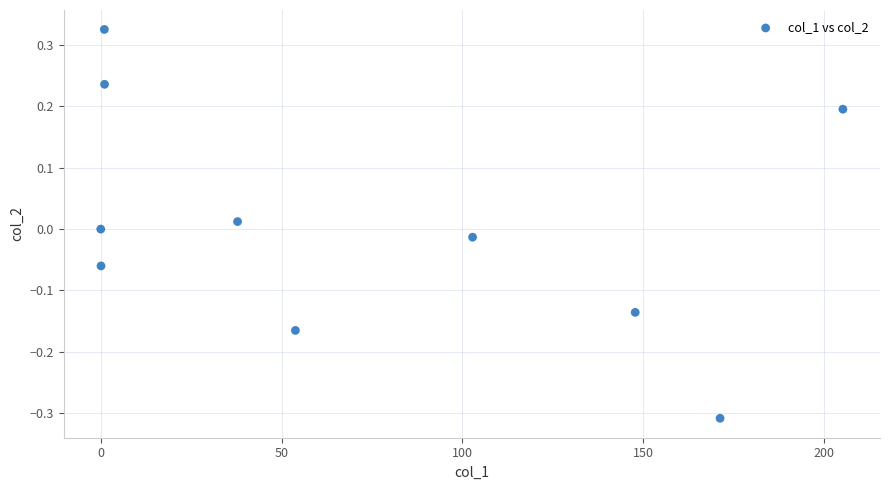

What is the range of Y values (max minus min)?

0.6